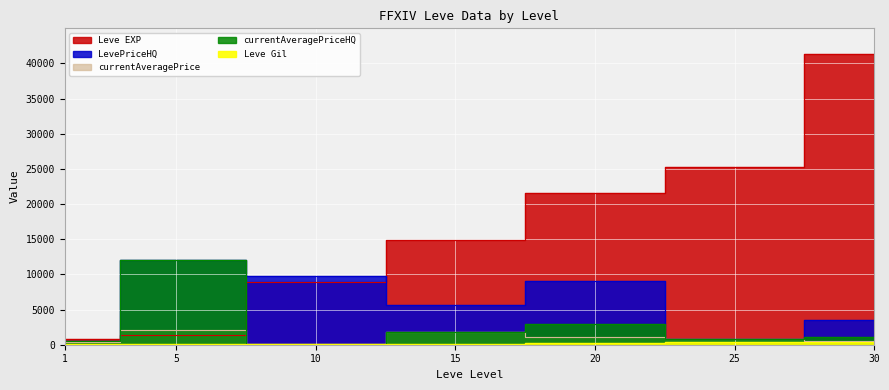

The currentAveragePriceHQ series shows 5416.5 at 10. True or false?

False